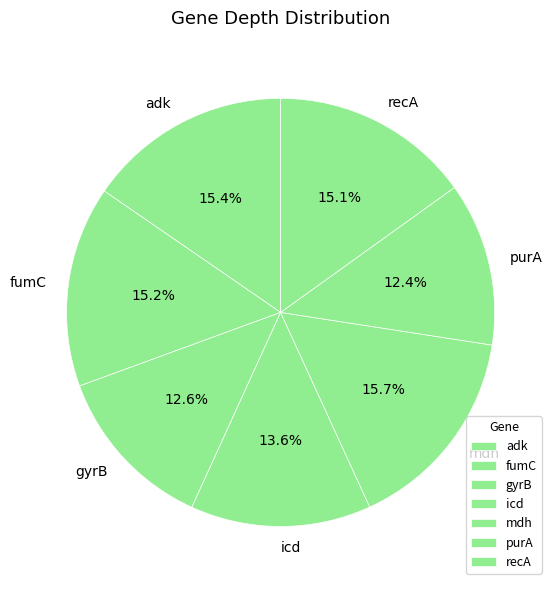

To the nearest percent, what portion does gyrB represent?

13%